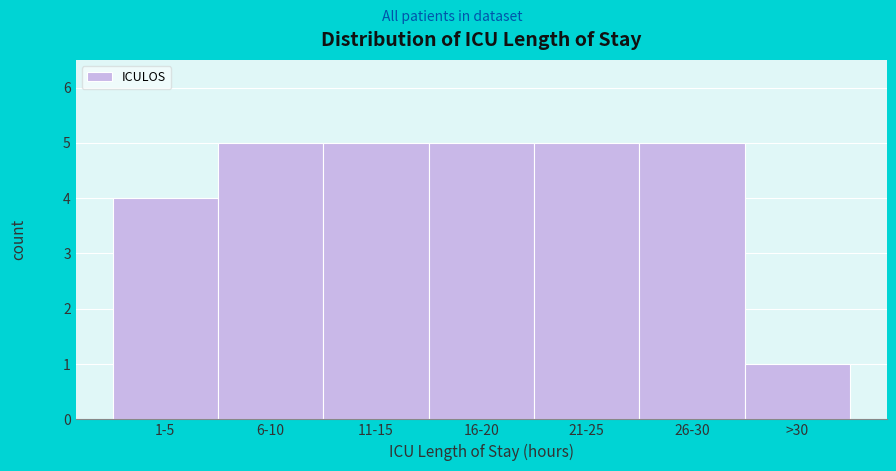

Reading right to left, transcribe all the data shown in this chart.

>30=1	26-30=5	21-25=5	16-20=5	11-15=5	6-10=5	1-5=4